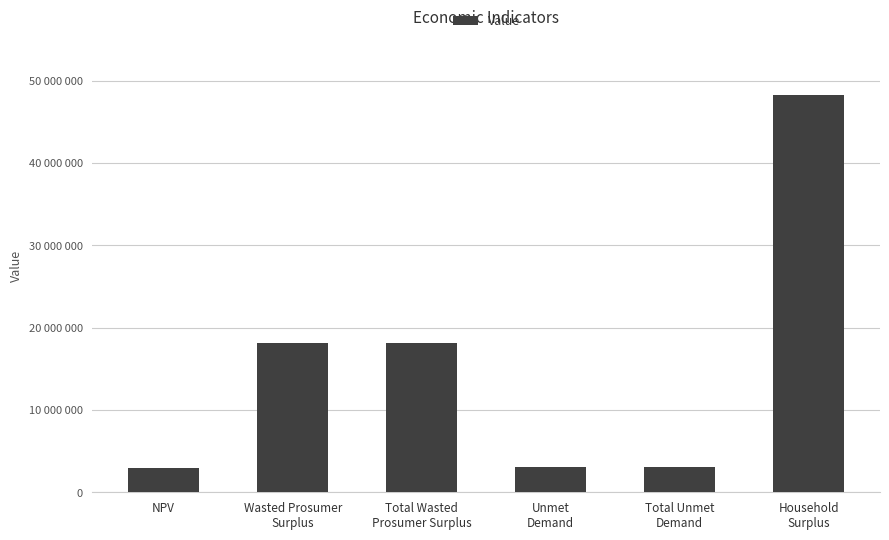

How many data points are less than 18093321?

3